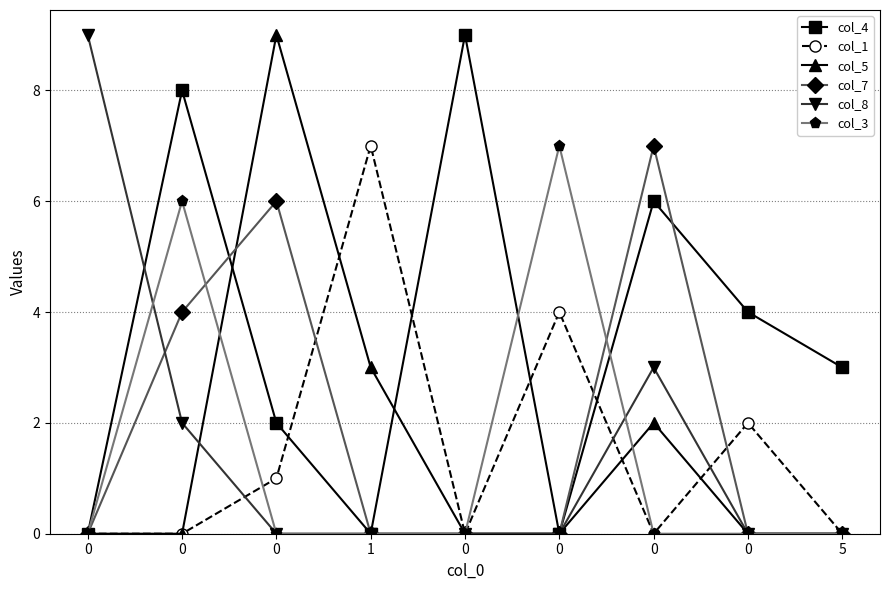

Count the col_8 values in the range 0 to 2.

7